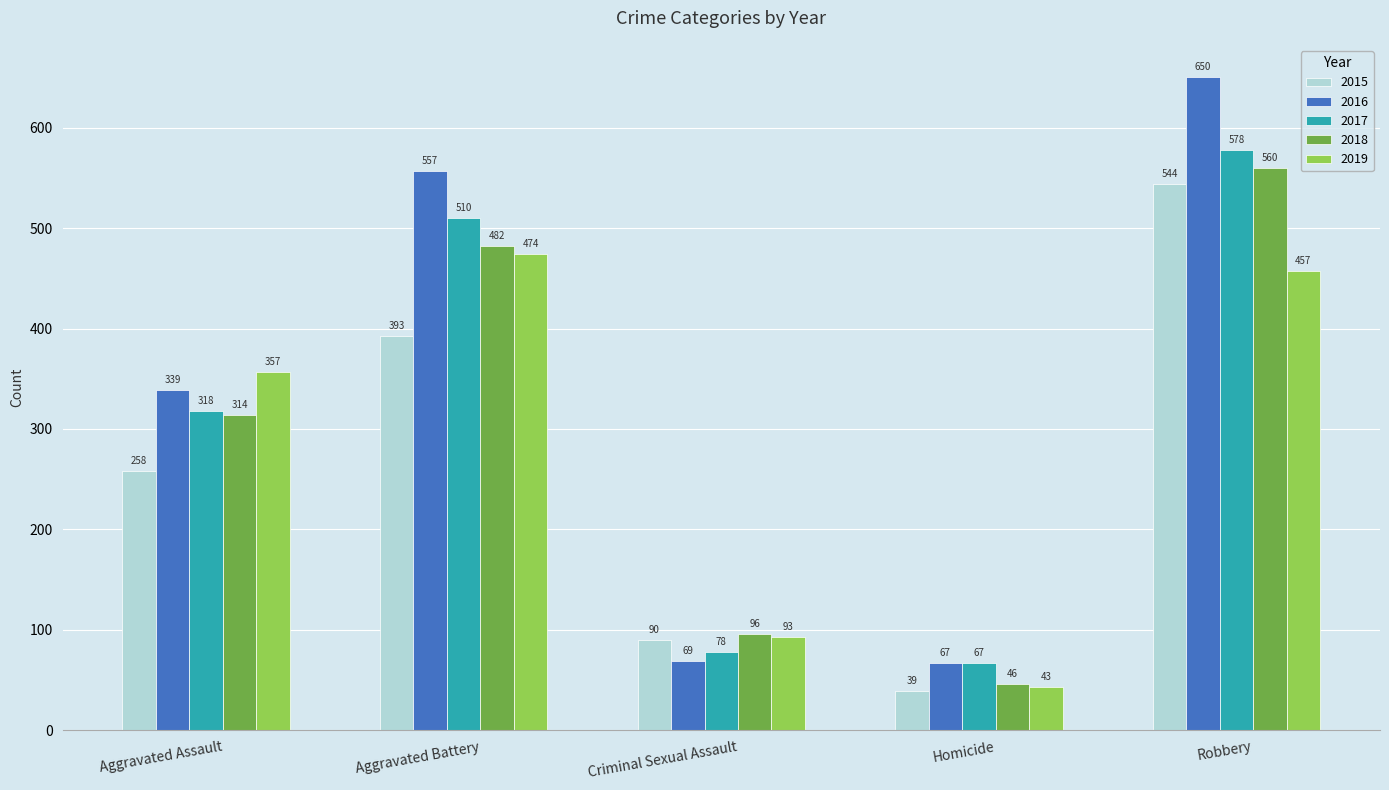

Which series has the largest range (max minus min)?

2016